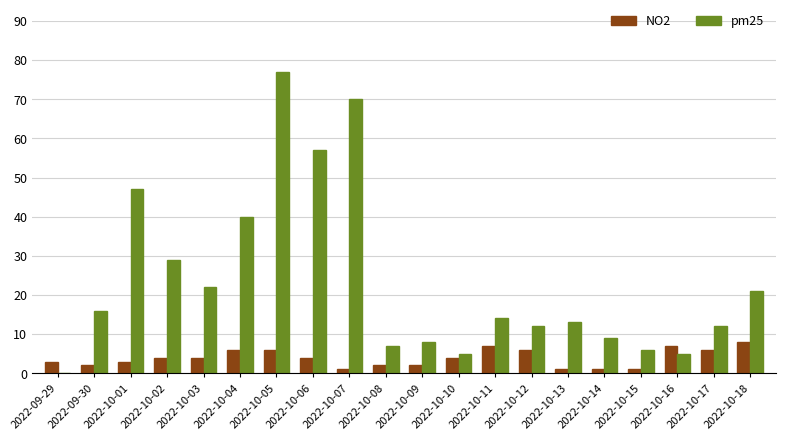

The value of pm25 at 2022-10-02 is 10. True or false?

False